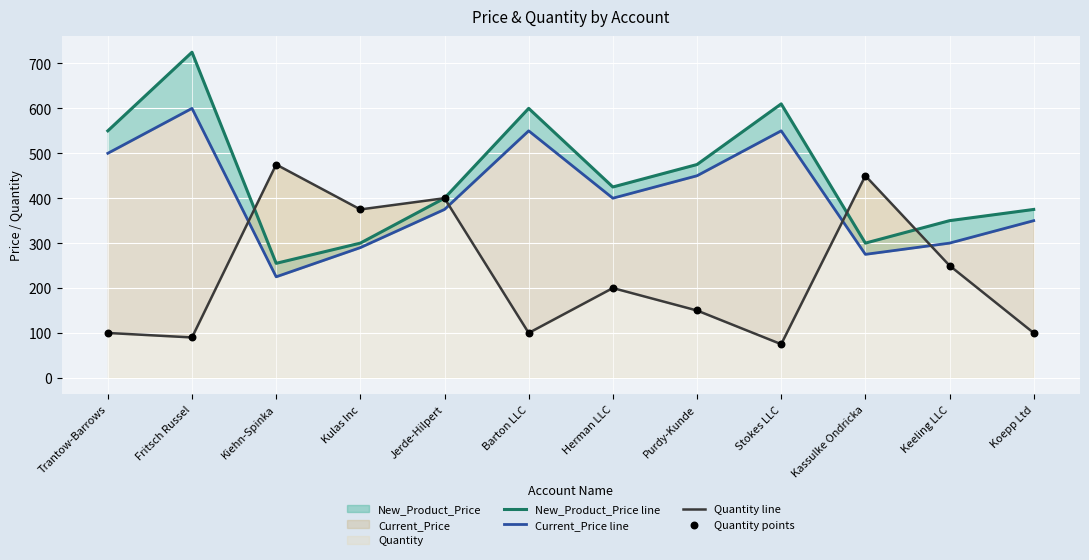

Which series has the largest total across all categories?

New_Product_Price line